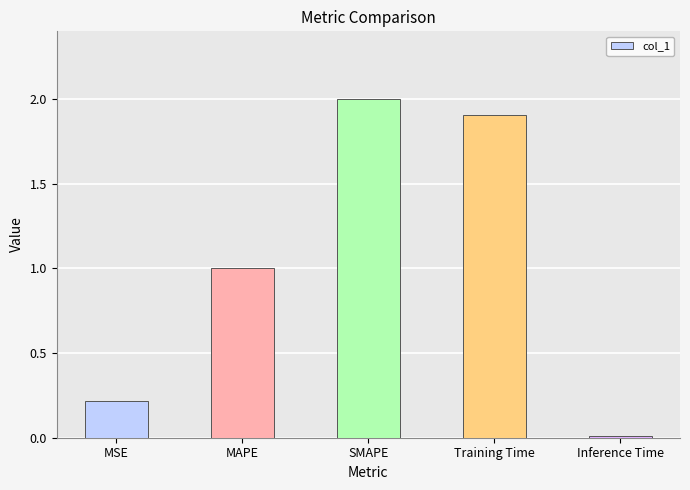

How many values are below 1?

2